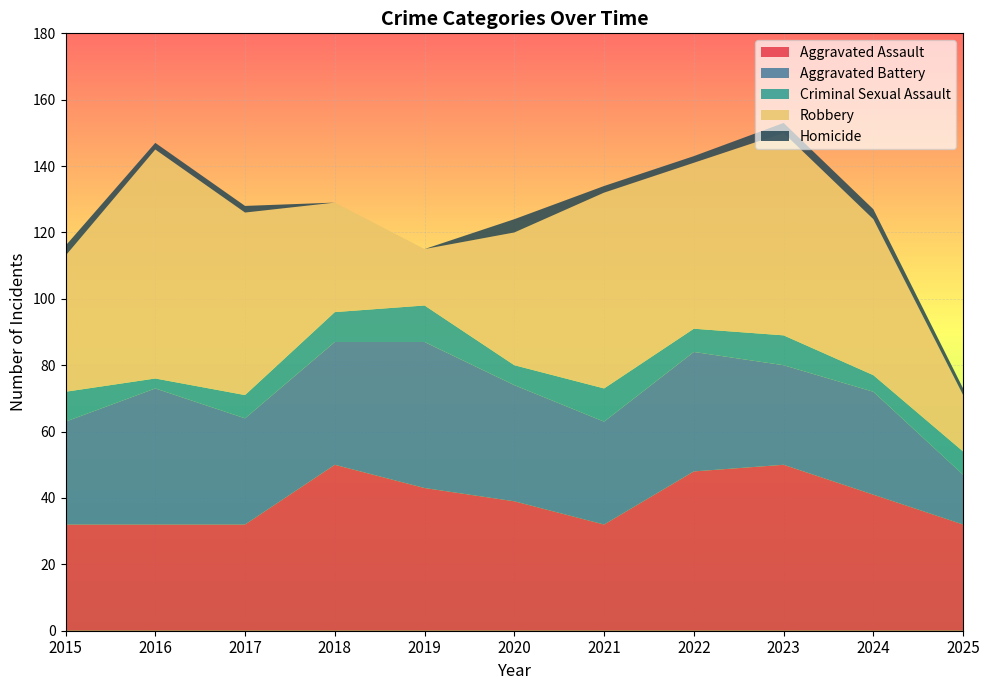

Reading right to left, extract all data points from this chart.

Aggravated Assault: 32	41	50	48	32	39	43	50	32	32	32
Aggravated Battery: 15	31	30	36	31	35	44	37	32	41	31
Criminal Sexual Assault: 7	5	9	7	10	6	11	9	7	3	9
Robbery: 17	47	61	50	59	40	17	33	55	69	41
Homicide: 2	3	3	2	2	4	0	0	2	2	3